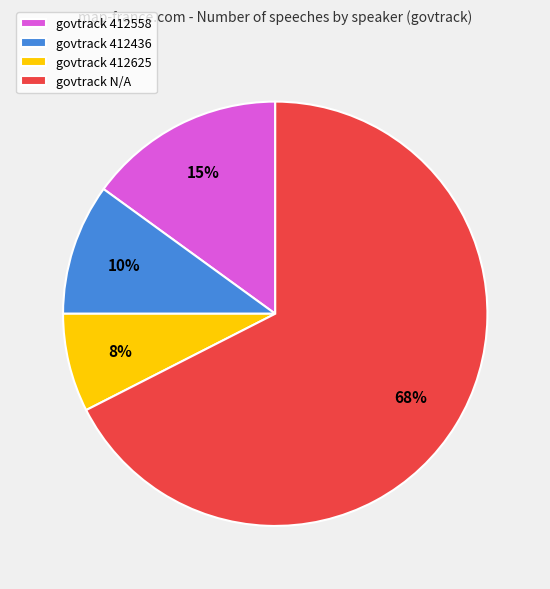

What is the largest slice in the pie chart?

govtrack N/A